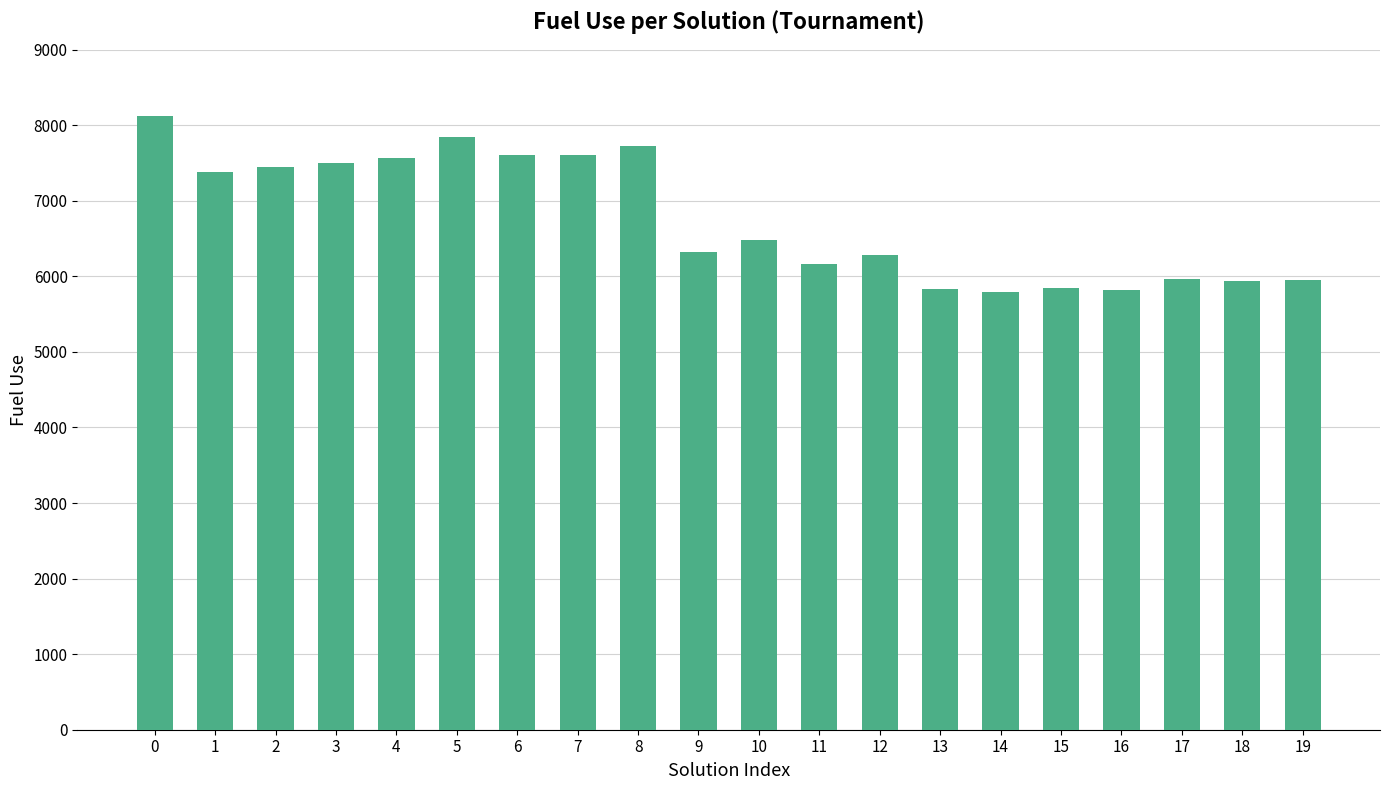

What is the smallest value displayed?

5795